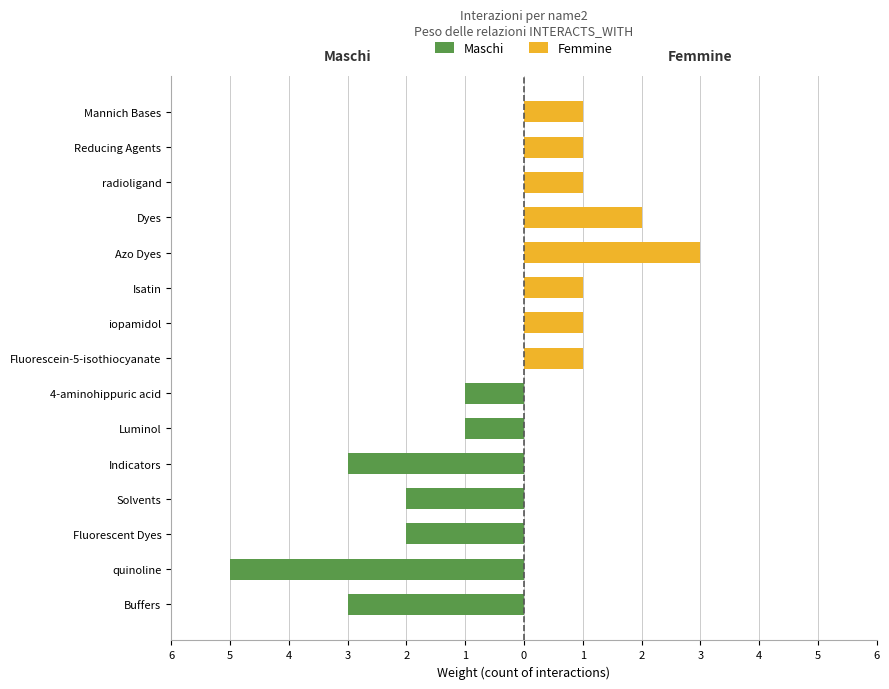

Is the value of Maschi at radioligand greater than the value of Femmine at Isatin?

No